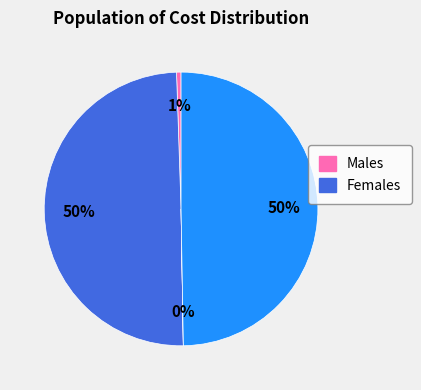

Does any single category account for the majority?

No